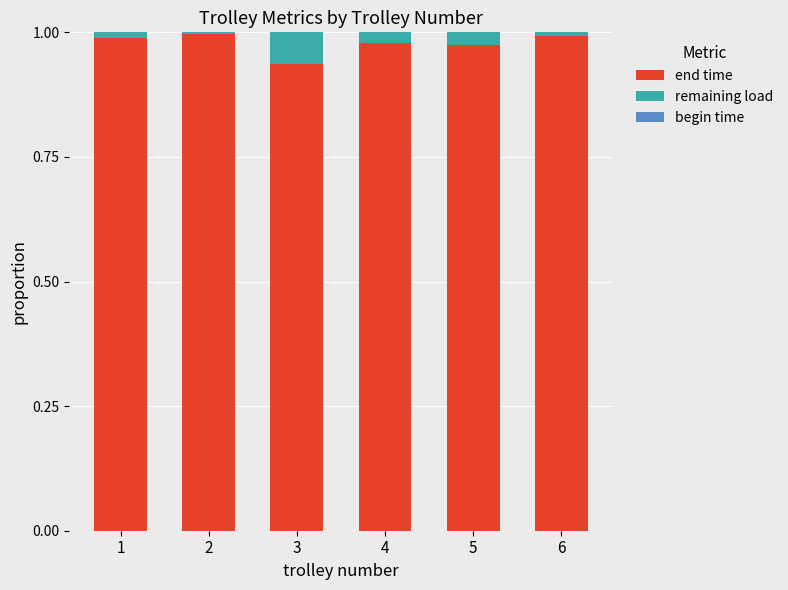

True or false: end time has a value of 1.0 at 6.

True